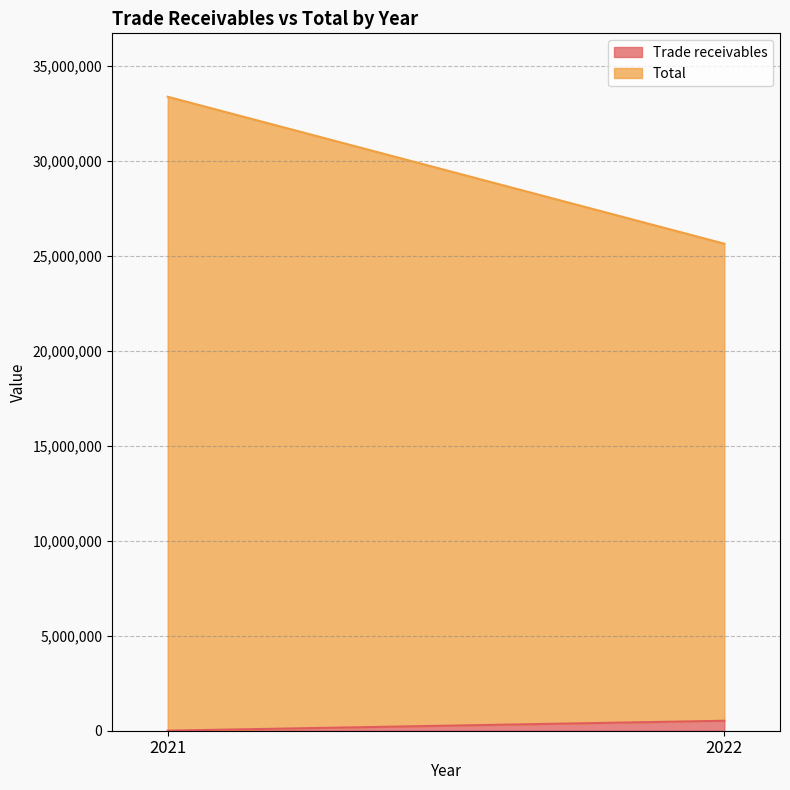

Rank the series by their maximum value, from highest to lowest.

Total, Trade receivables